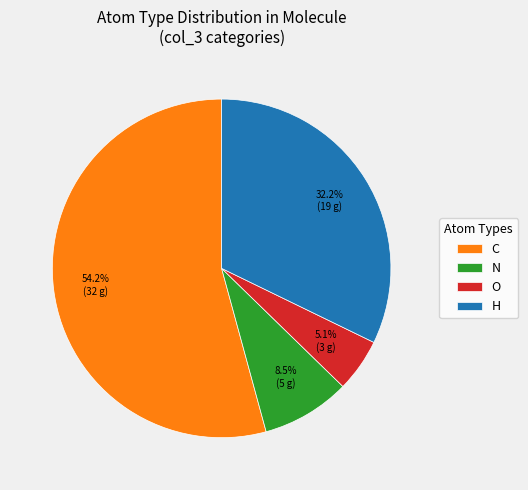

What is the majority slice?

C